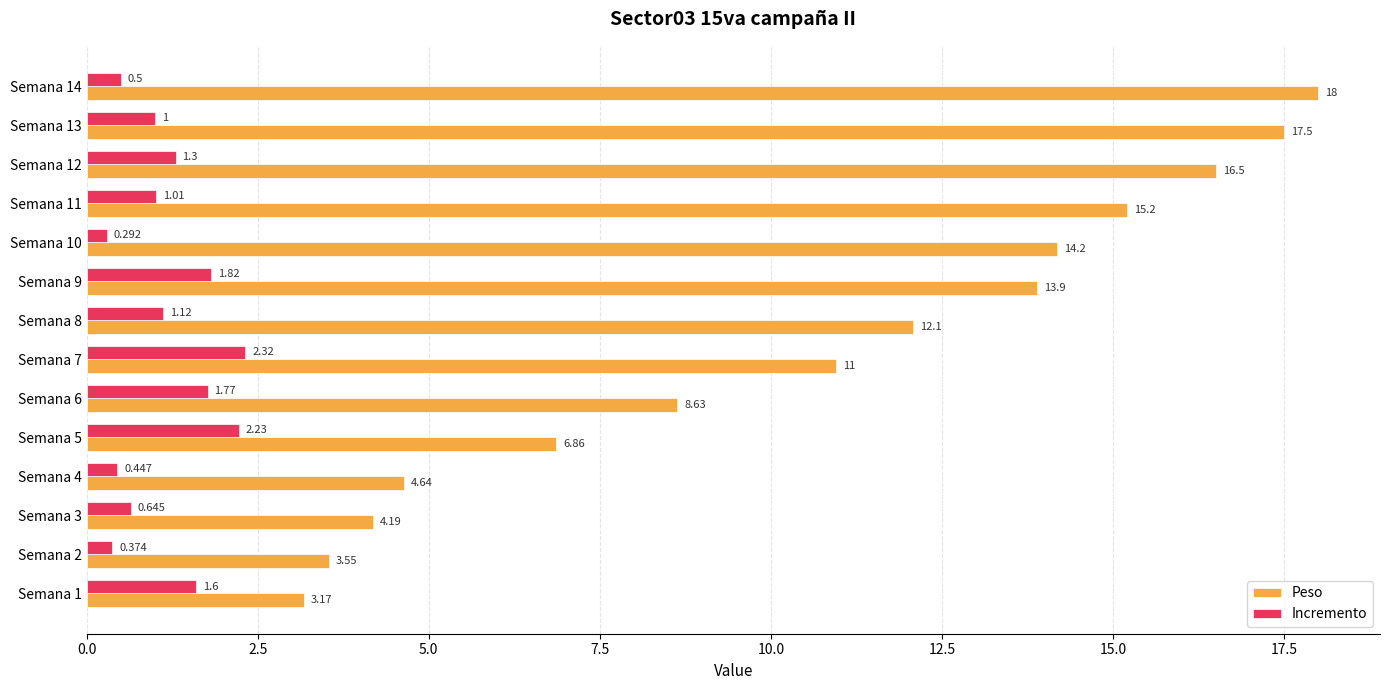

List the series in order of their overall mean, highest first.

Peso, Incremento